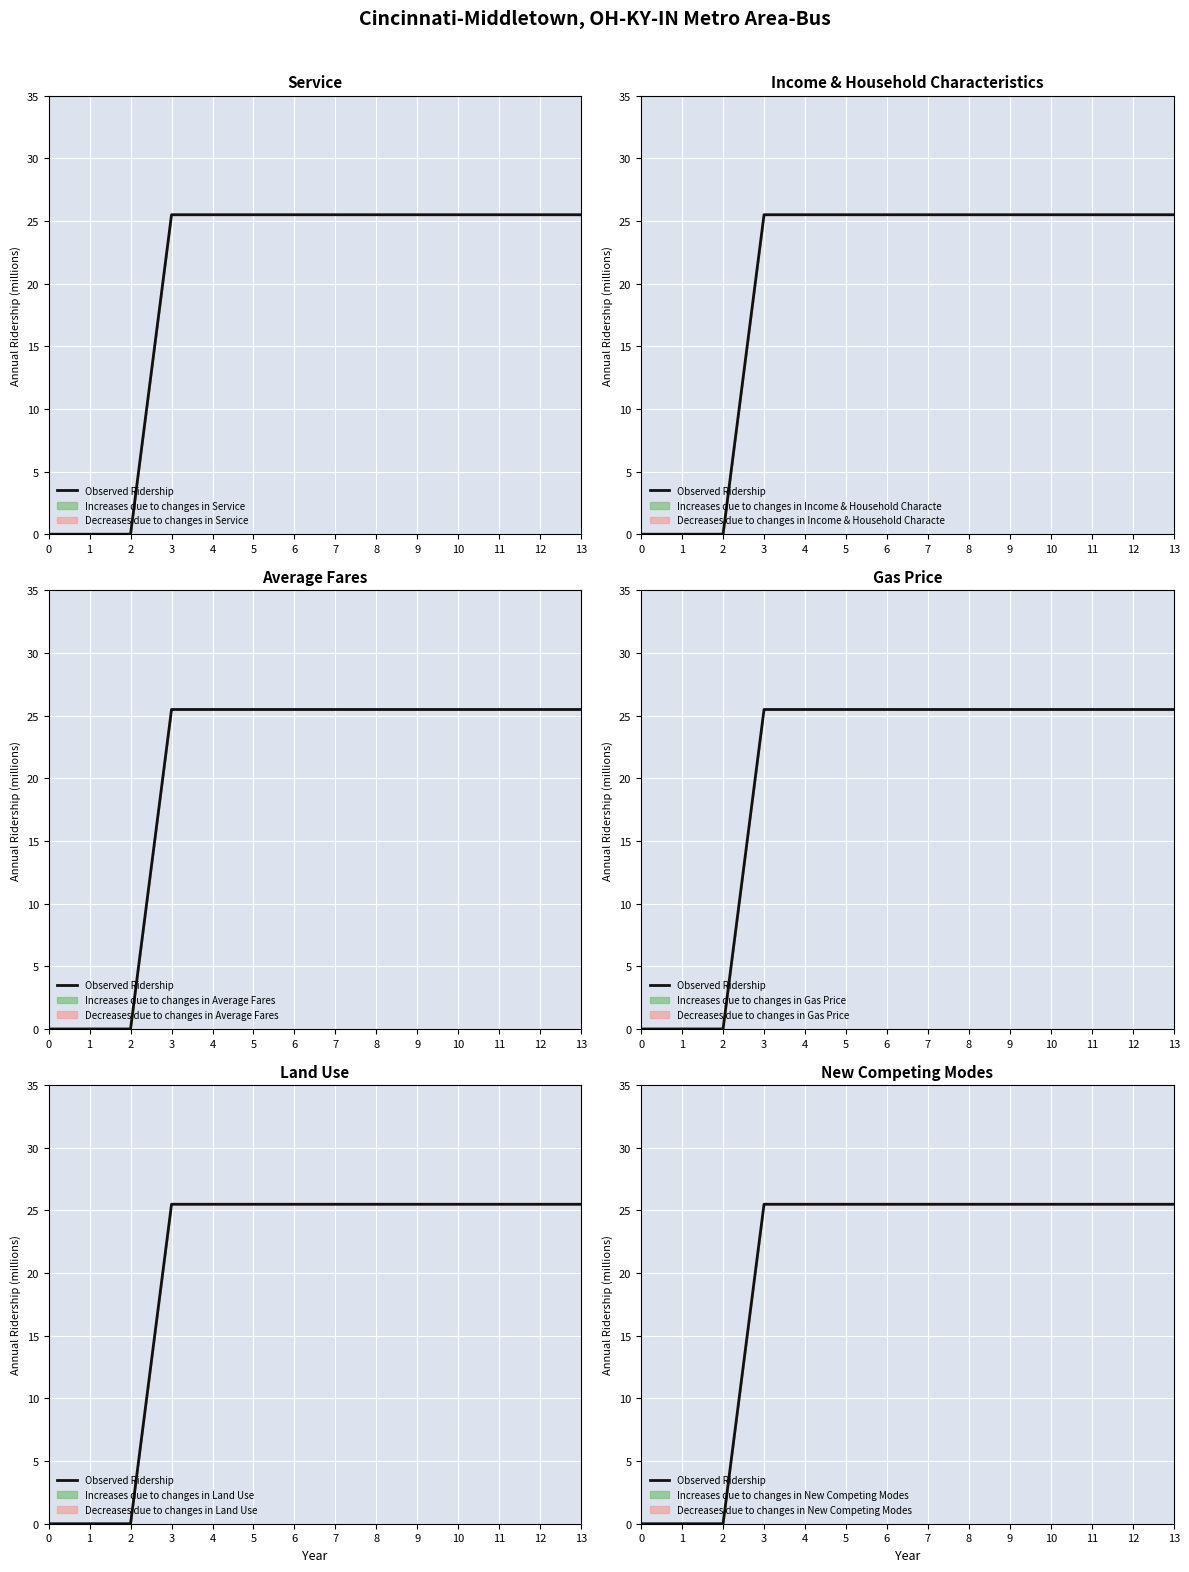

Read the value at 13.

25.5